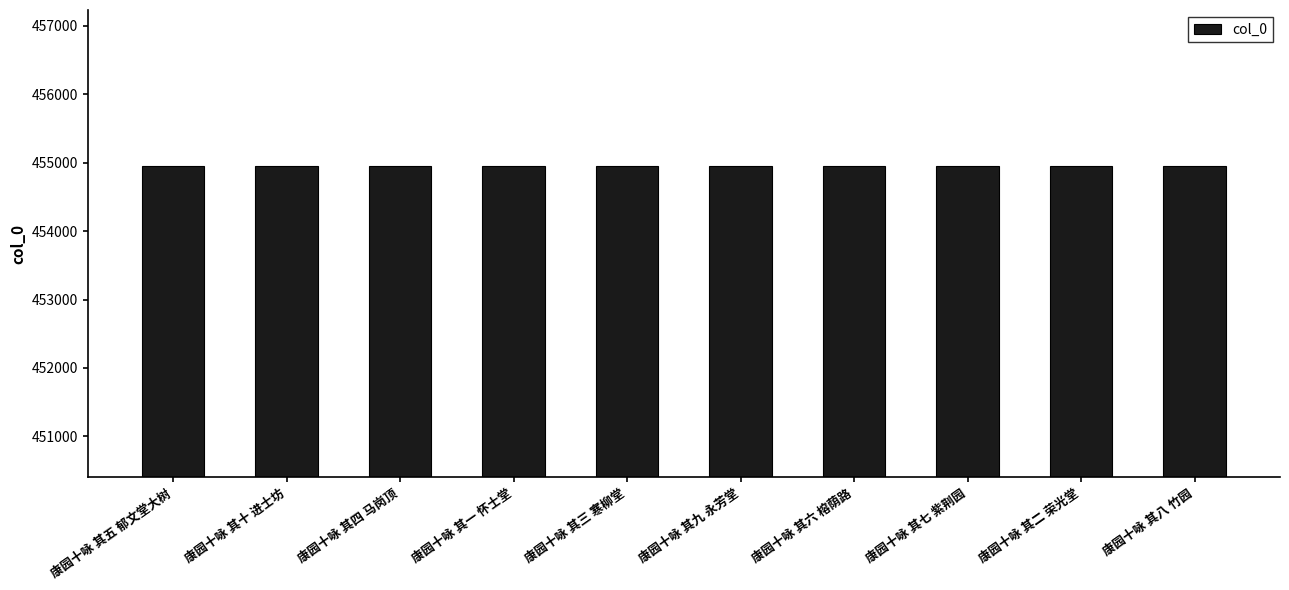

Are the bars horizontal?

No